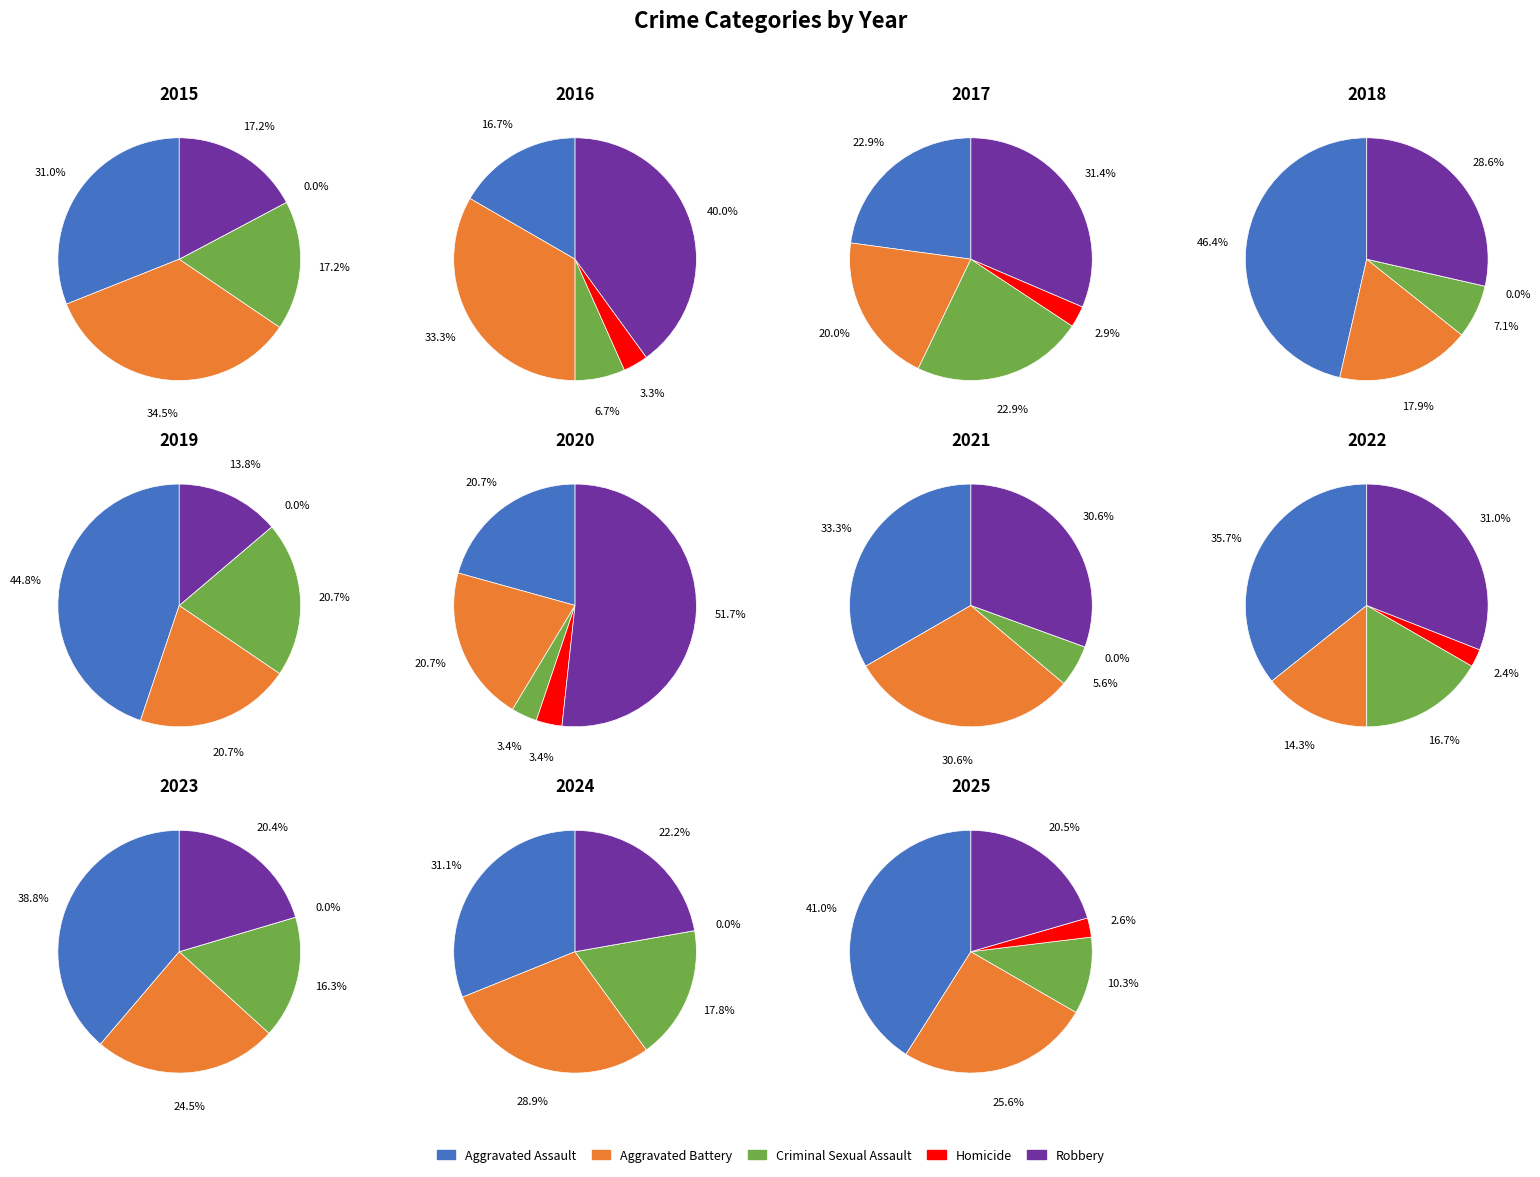

Is it true that 0 is 1% of the pie?

False